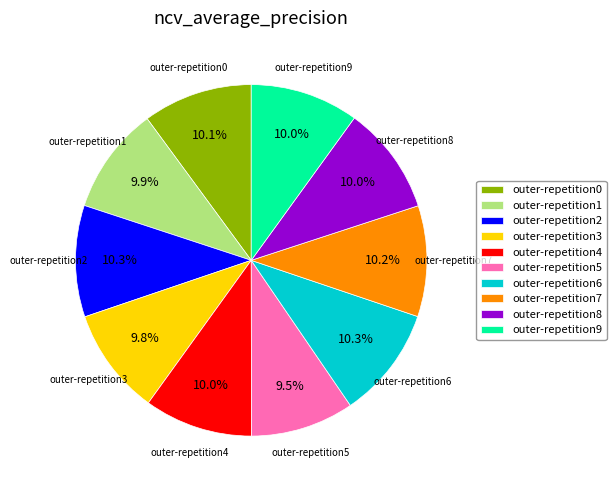

How many segments does this pie chart have?

10